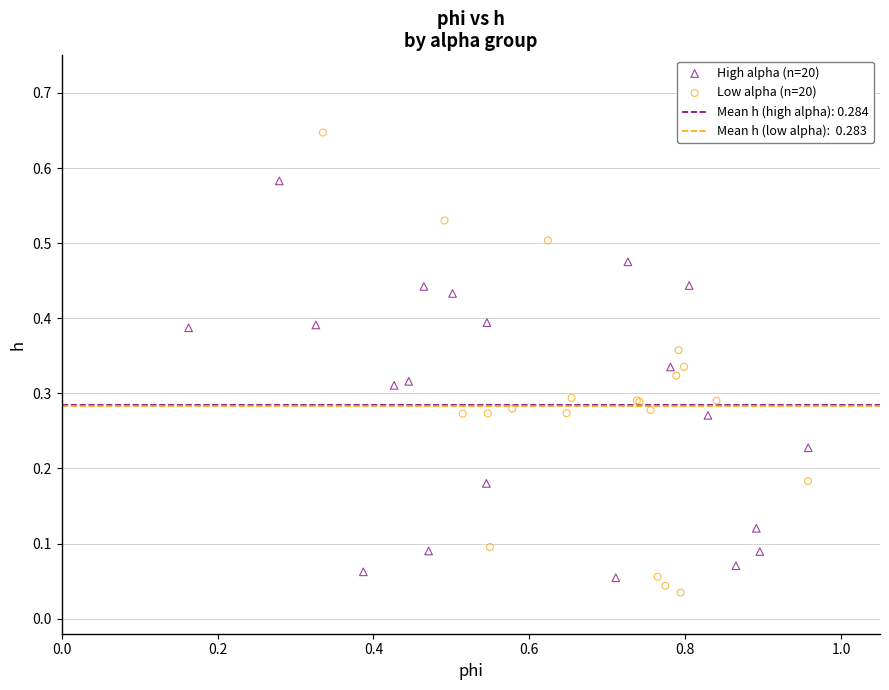

Which series has the widest spread of Y values?

Low alpha (n=20)